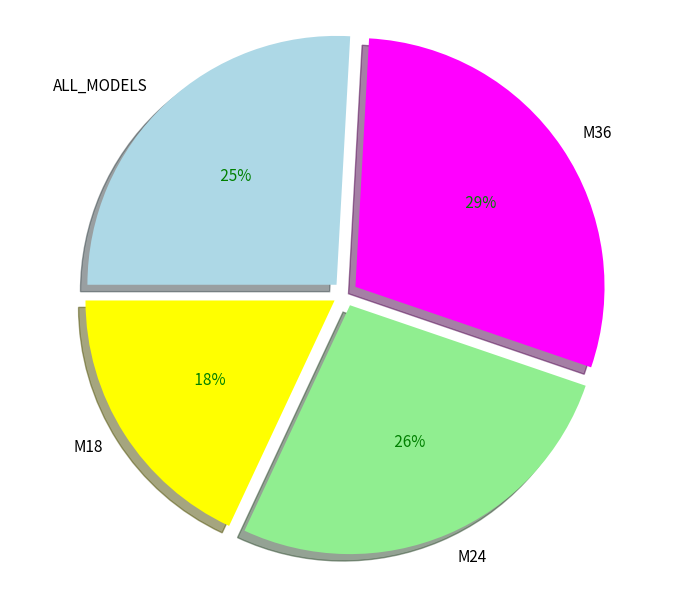

To the nearest percent, what is the average slice percentage?

25%